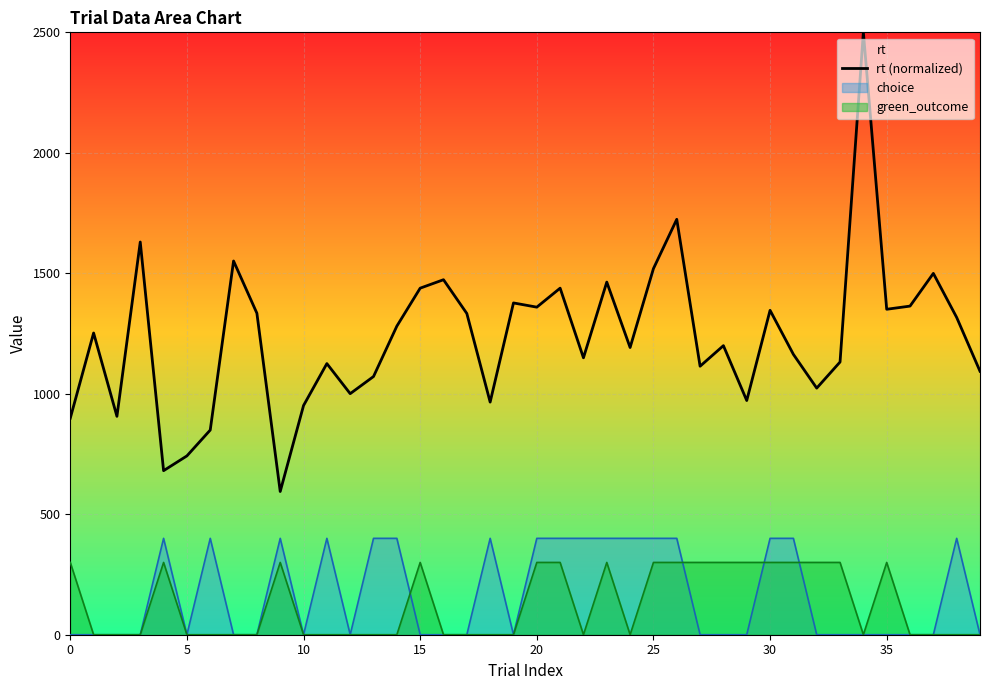

What is the ratio of the value at 12 to the value at 30?

1.2